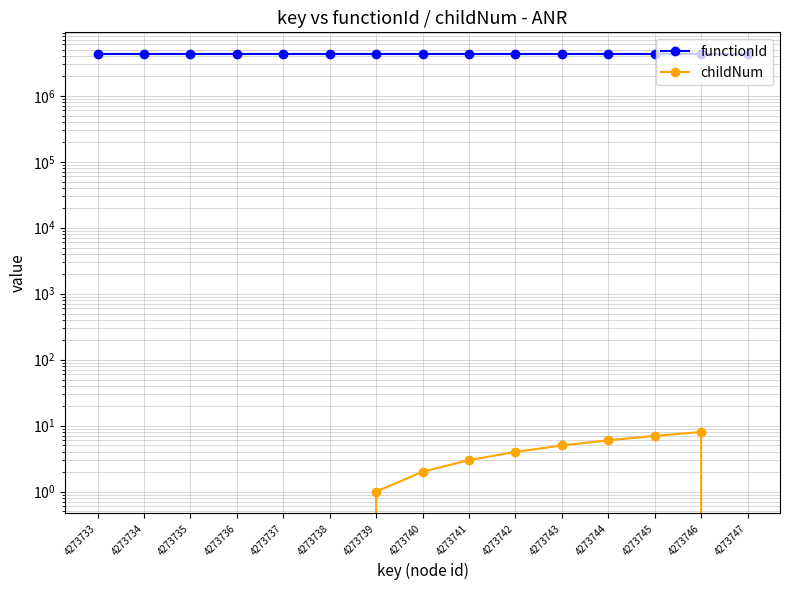

Count the number of data series in this chart.

2